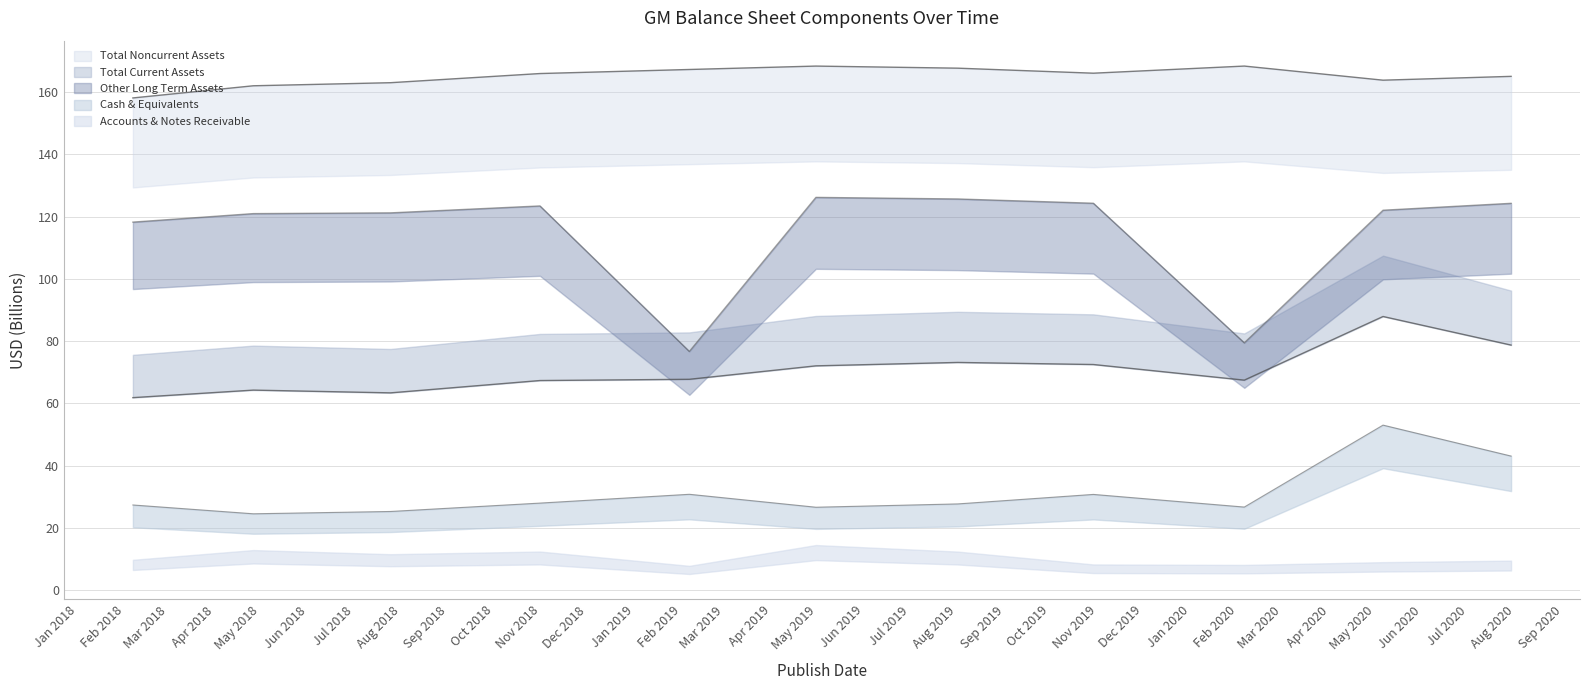

What is the maximum value shown in the chart?

168.3